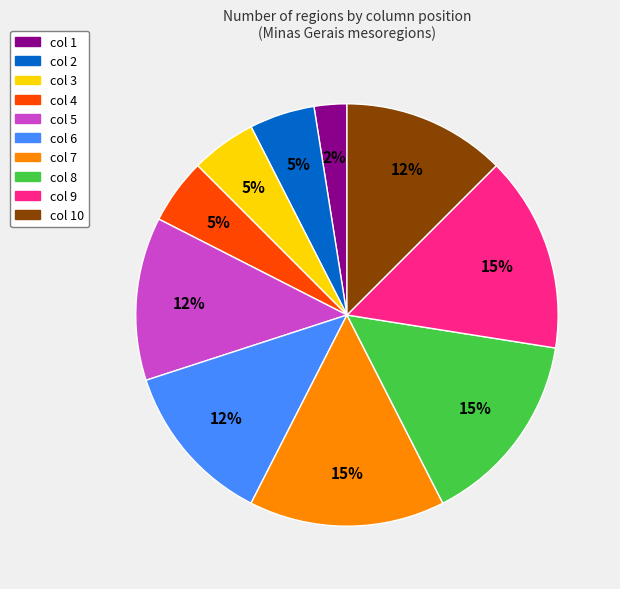

Do col 7 and col 3 together represent more than half of the pie?

No